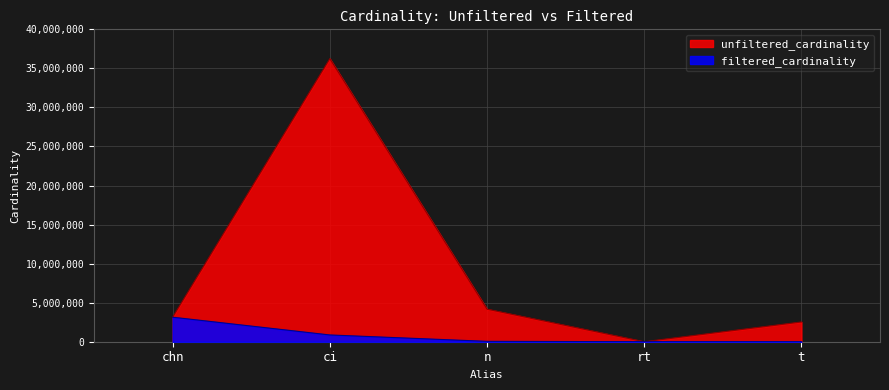

How many data points in filtered_cardinality are less than 50011?

2